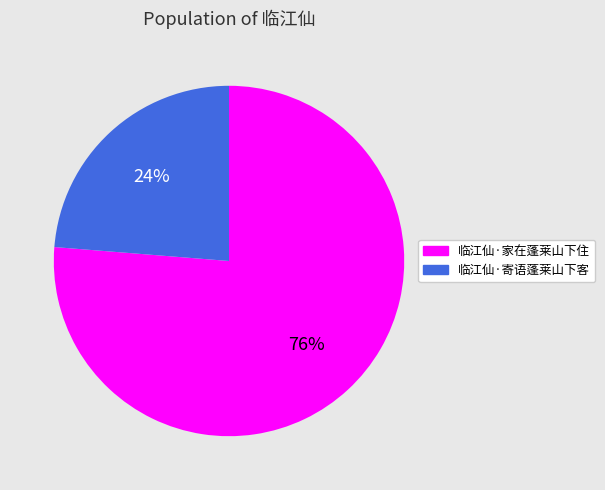

Is there a majority slice in this chart?

Yes